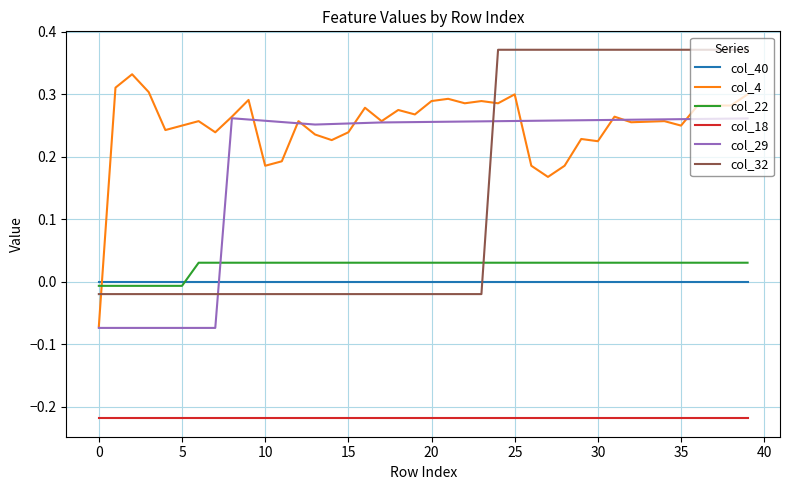

How many intersections are there between col_29 and col_40?

1